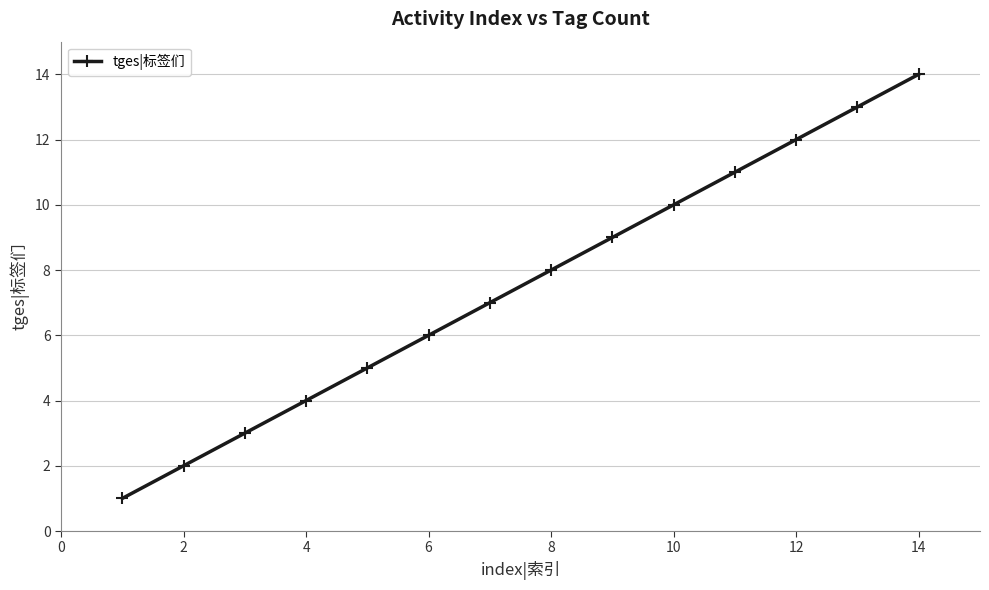

What is the sum of all values?

105